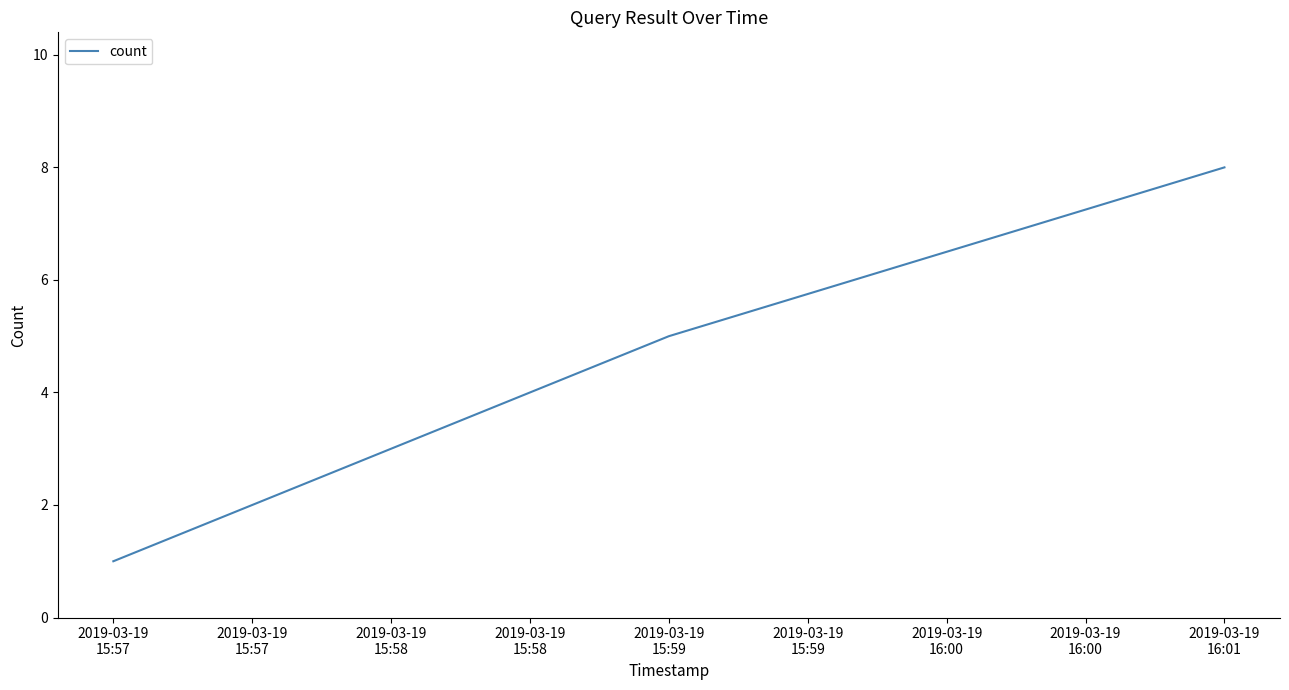

The value at 2019-03-19
15:57 is 9. True or false?

False